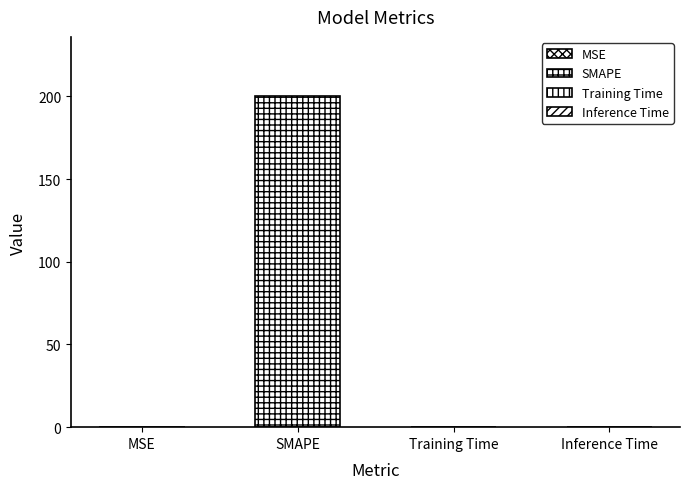

Which category has the lowest value across all series?

Inference Time